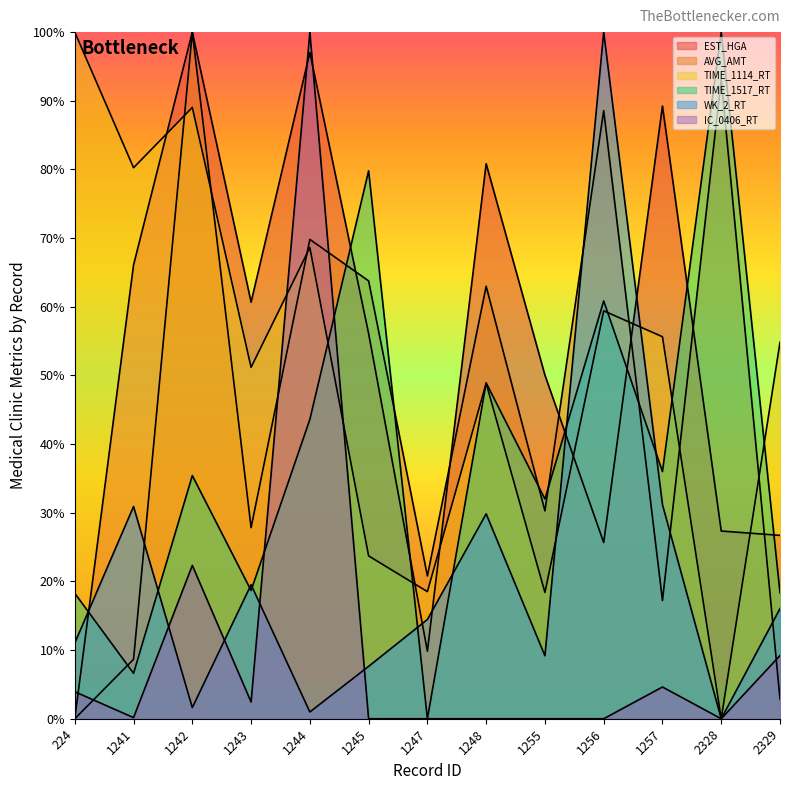

At which label is AVG_AMT closest to 50?

1248